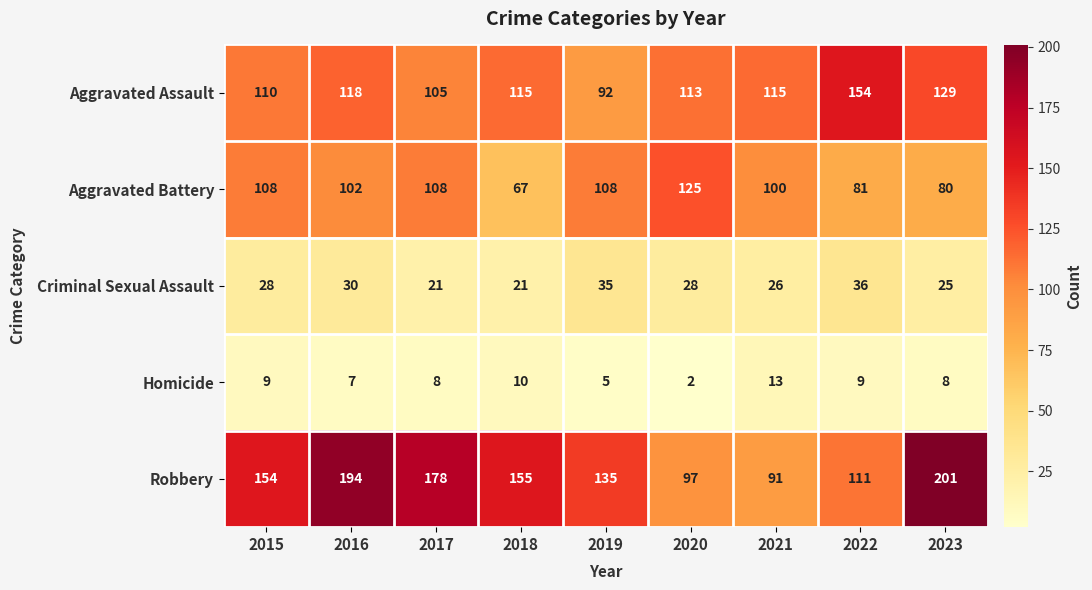

What is the smallest value displayed?

2